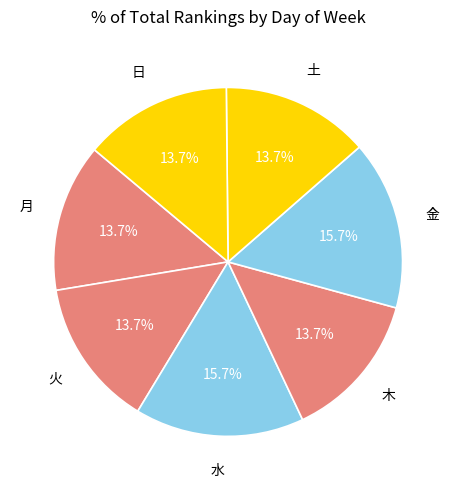

Does any single category account for the majority?

No